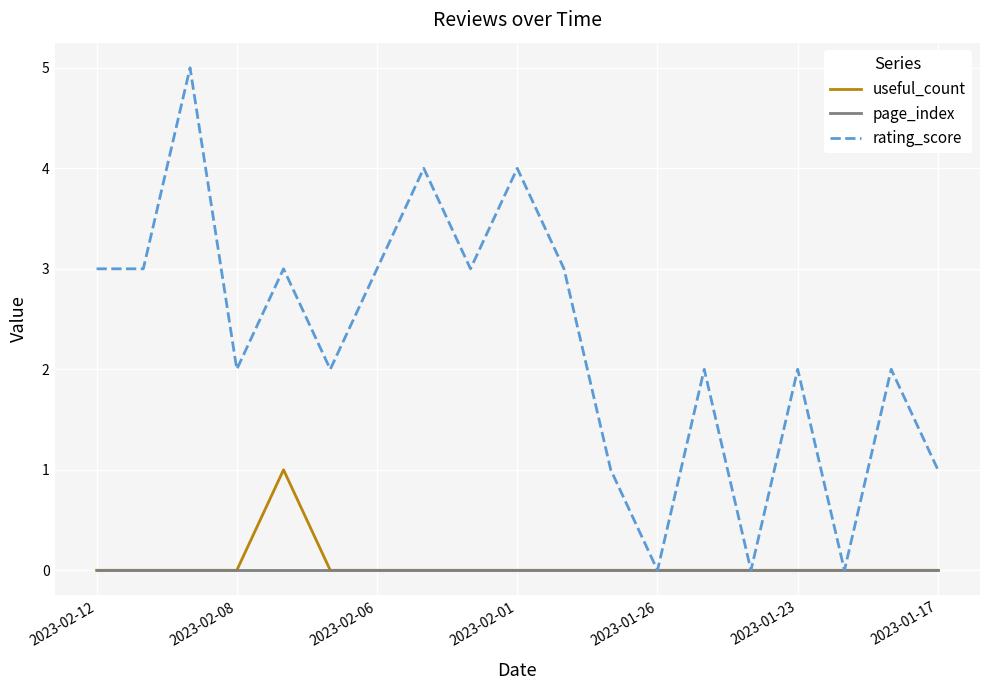

Rank the series by their maximum value, from lowest to highest.

page_index, useful_count, rating_score